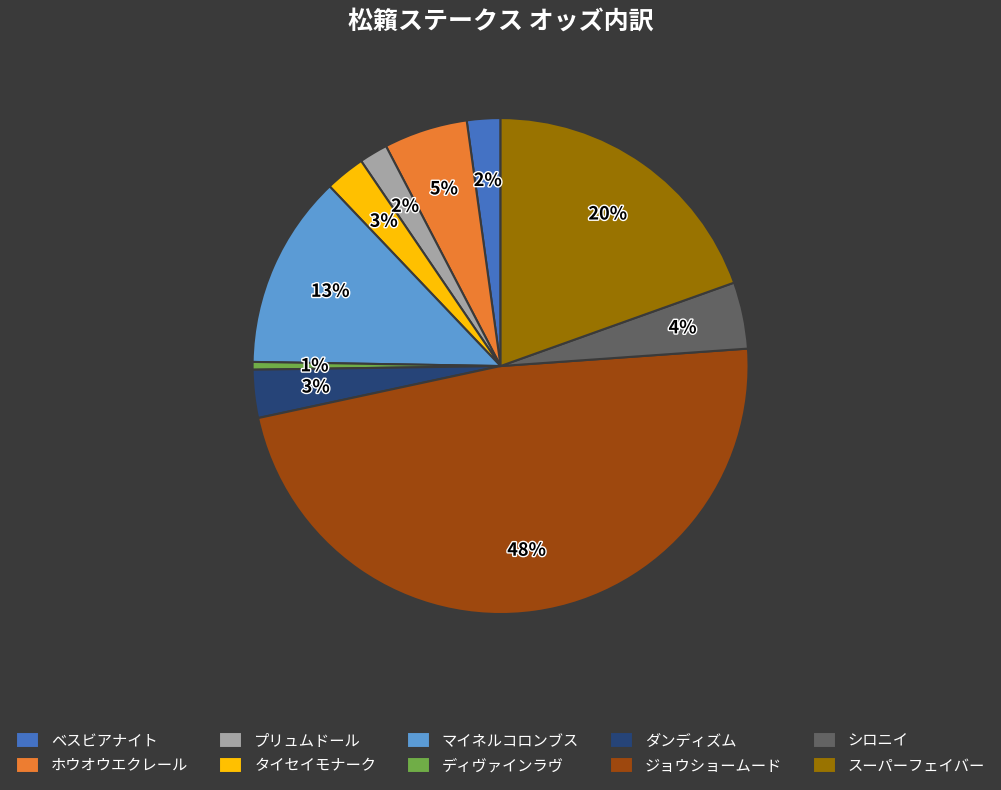

Is there a majority slice in this chart?

No